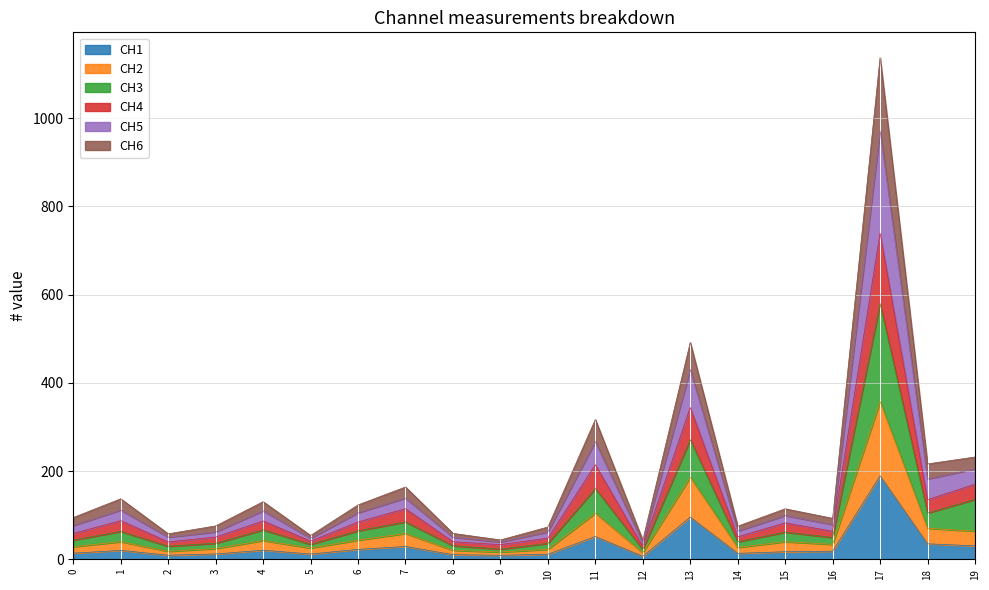

Rank the categories by CH1 value from highest to lowest.

17, 13, 11, 18, 19, 7, 6, 4, 1, 16, 15, 0, 14, 3, 5, 10, 8, 2, 9, 12